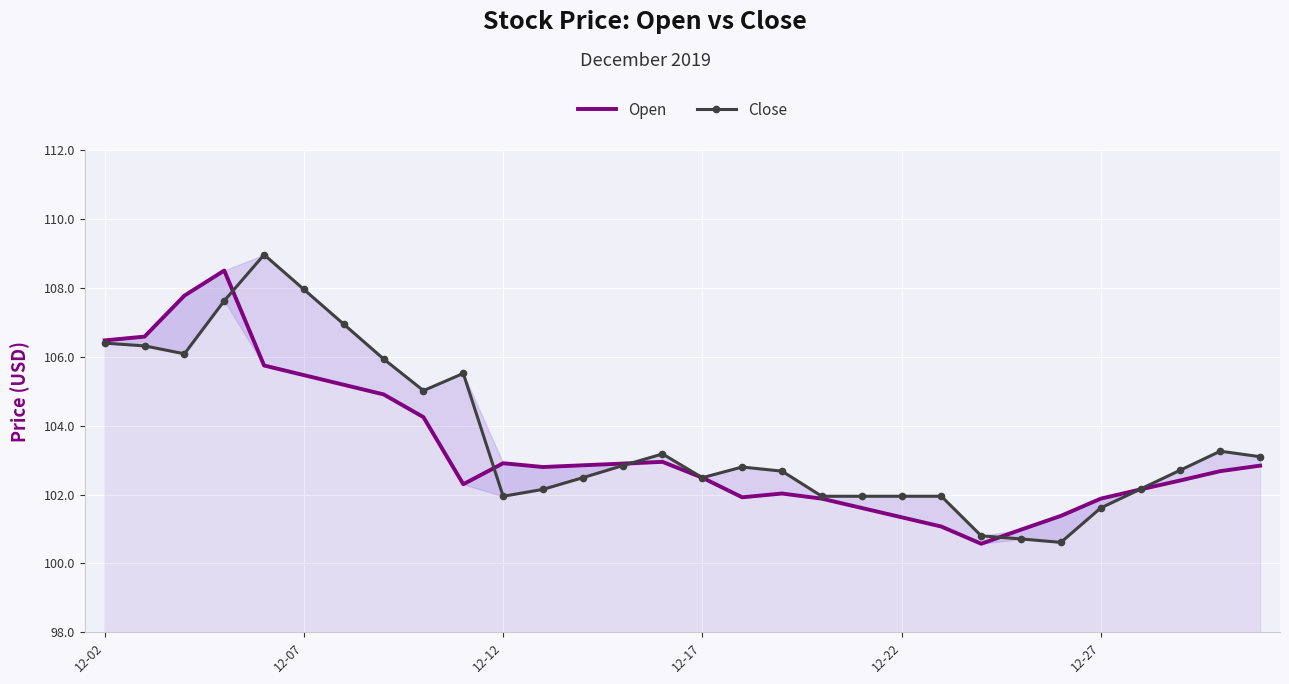

Reading right to left, list all the values displayed in this chart.

Open: 102.8	102.7	102.4	102.2	101.9	101.4	101.0	100.6	101.1	101.3	101.6	101.9	102.0	101.9	102.5	103.0	102.9	102.8	102.8	102.9	102.3	104.2	104.9	105.2	105.5	105.8	108.5	107.8	106.6	106.5
Close: 103.1	103.3	102.7	102.2	101.6	100.6	100.7	100.8	102.0	102.0	102.0	102.0	102.7	102.8	102.5	103.2	102.8	102.5	102.2	102.0	105.5	105.0	105.9	107.0	108.0	109.0	107.6	106.1	106.3	106.4